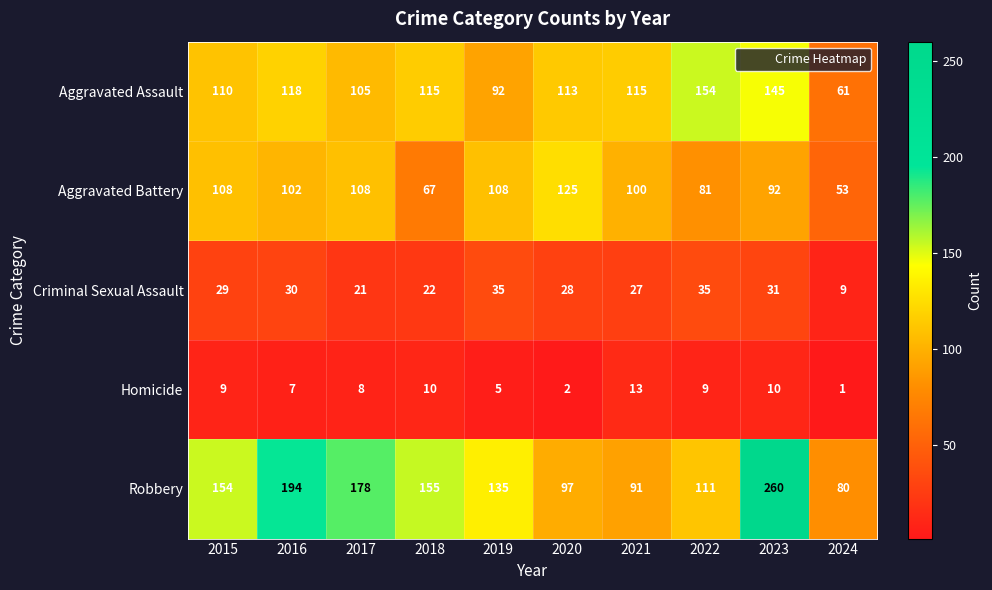

At how many categories does at least one series exceed 138?

6